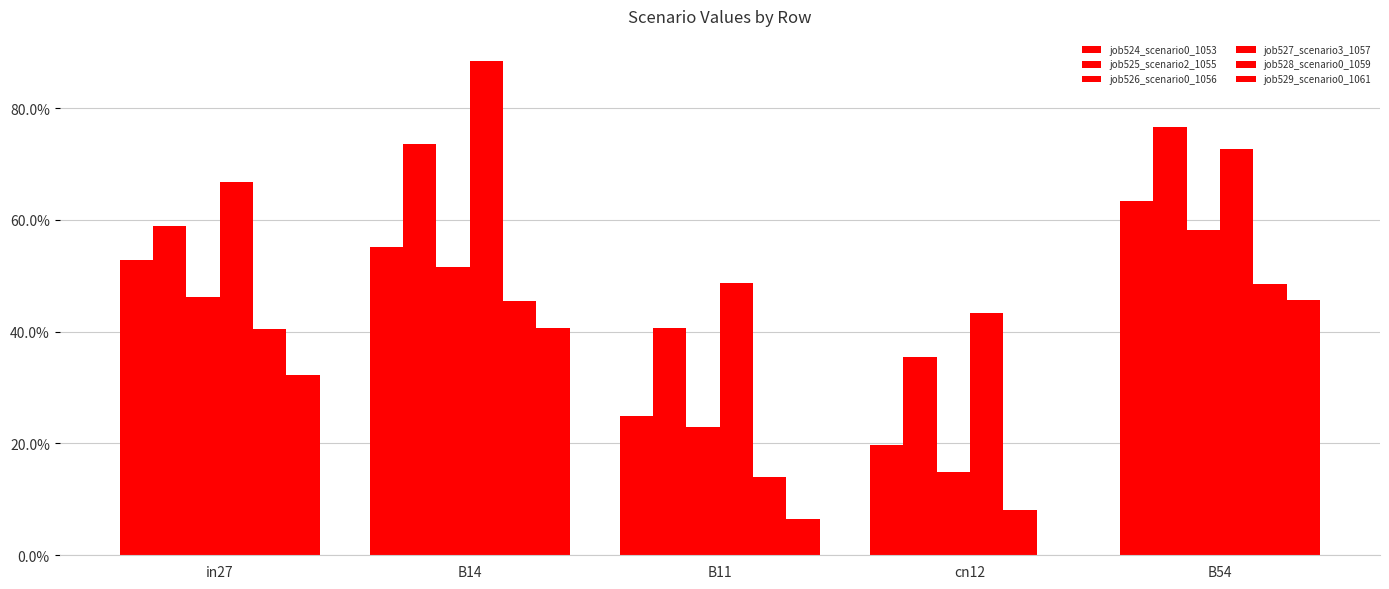

Reading left to right, transcribe all the data shown in this chart.

job524_scenario0_1053: 0.5	0.6	0.2	0.2	0.6
job525_scenario2_1055: 0.6	0.7	0.4	0.4	0.8
job526_scenario0_1056: 0.5	0.5	0.2	0.1	0.6
job527_scenario3_1057: 0.7	0.9	0.5	0.4	0.7
job528_scenario0_1059: 0.4	0.5	0.1	0.1	0.5
job529_scenario0_1061: 0.3	0.4	0.1	0.0	0.5